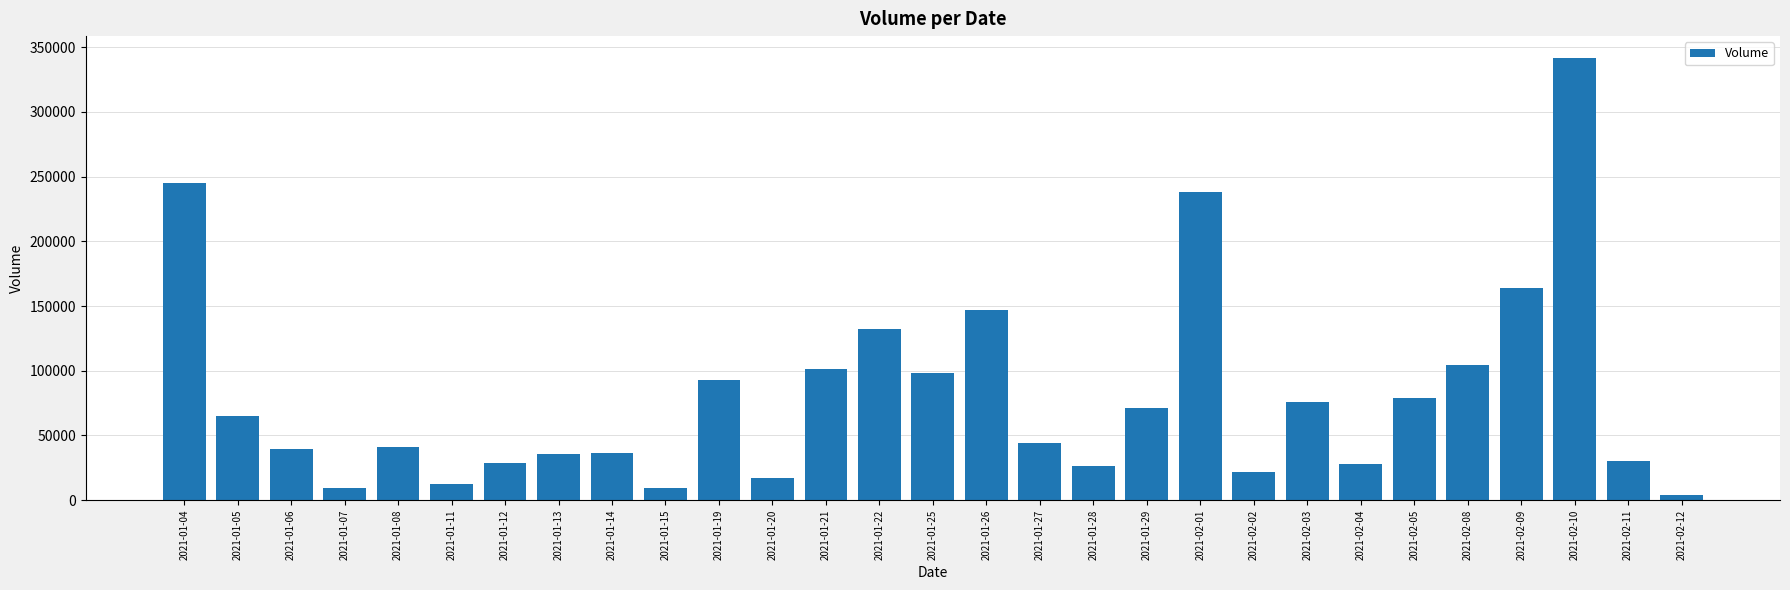

What position from the left is 2021-01-07?

4